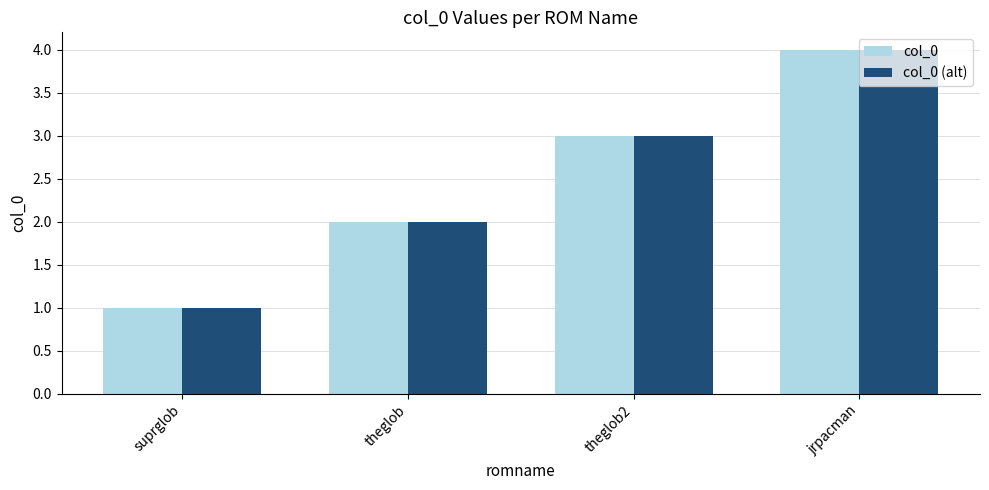

What is the value of the col_0 bar at the 4th from the left?

4